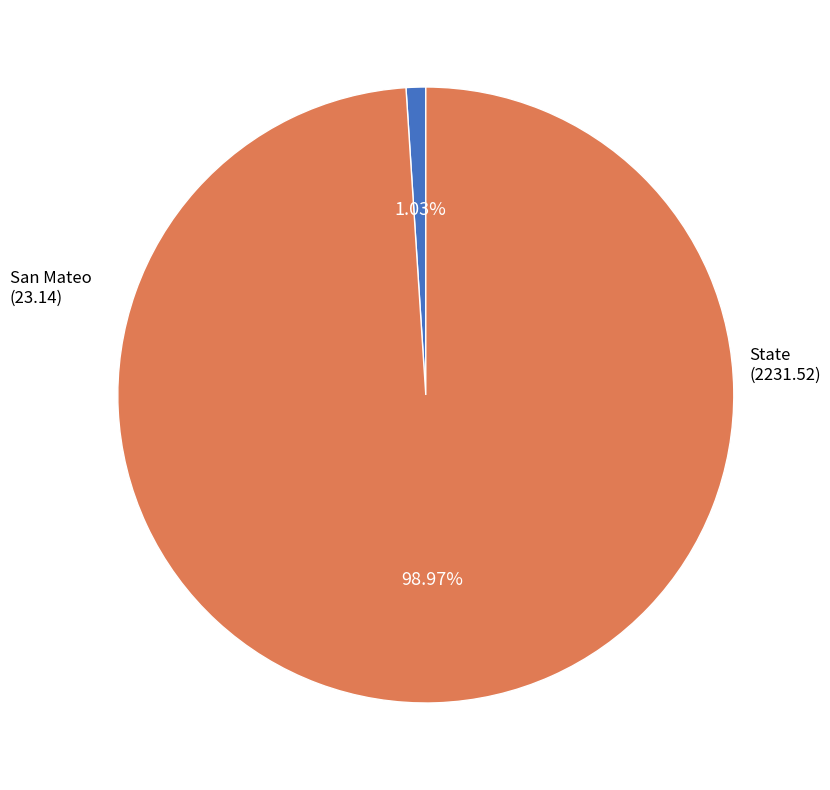

True or false: San Mateo accounts for 1% of the total.

True